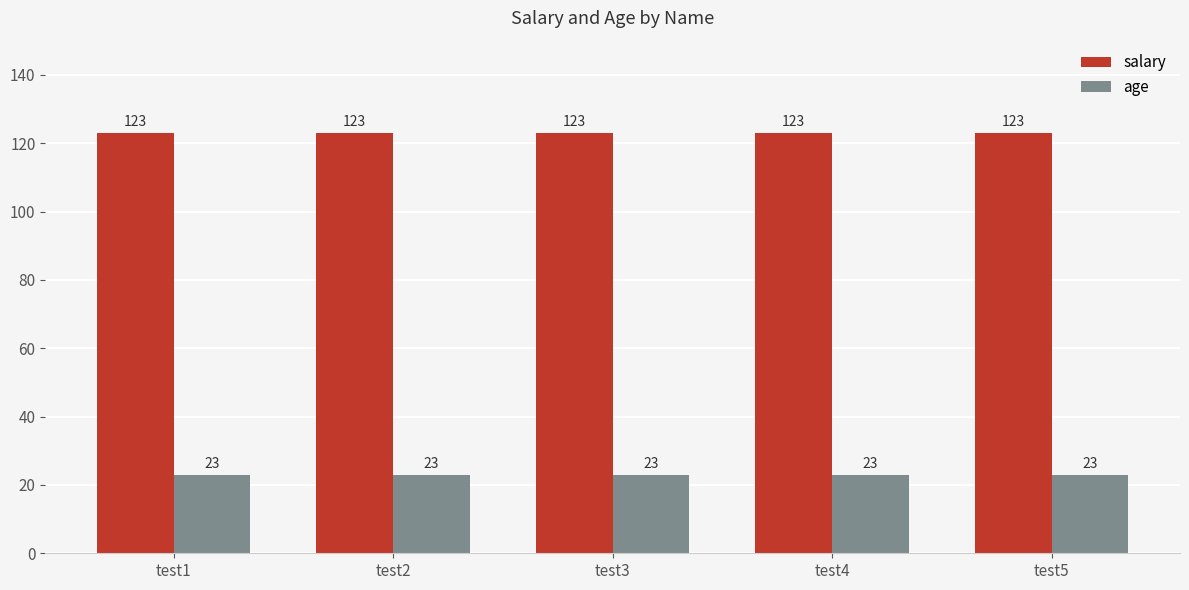

What is the highest value of the age series?

23